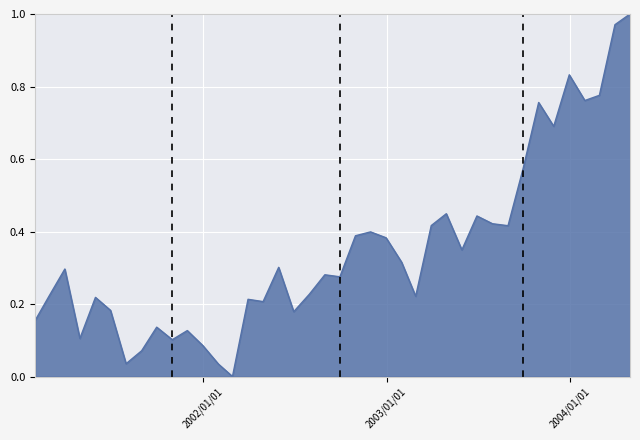

What is the label of the 9th point from the right?

2003-08-31